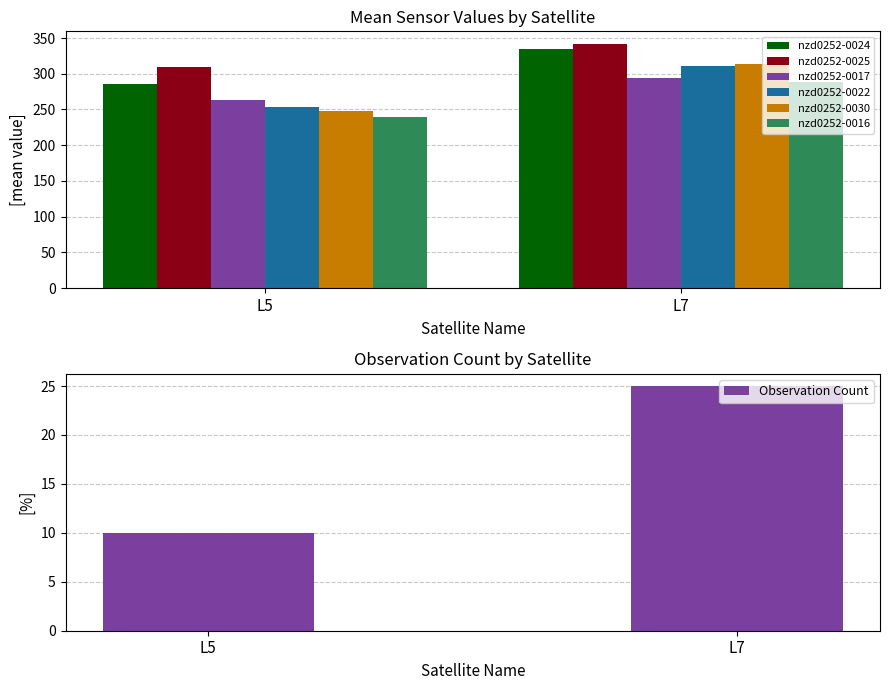

Is the value of nzd0252-0025 at 13 greater than the value of nzd0252-0016 at 29?

Yes